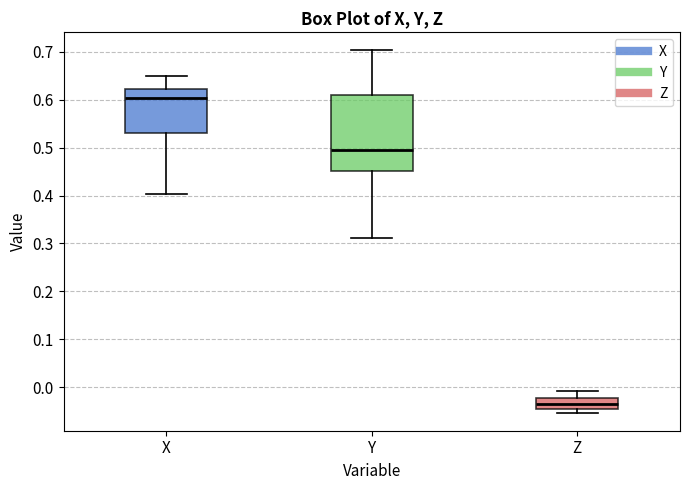

Reading left to right, read every box against the y-axis: the position of its median line, the range the box covers, and the ends of its whiskers. The values are not printed on the chart, so give them approximately, as read against the axis.

X: median 0.60, box 0.53 to 0.62, whiskers 0.40 to 0.65
Y: median 0.49, box 0.45 to 0.61, whiskers 0.31 to 0.70
Z: median -0.04, box -0.05 to -0.02, whiskers -0.05 (just below the box's lower edge) to -0.01